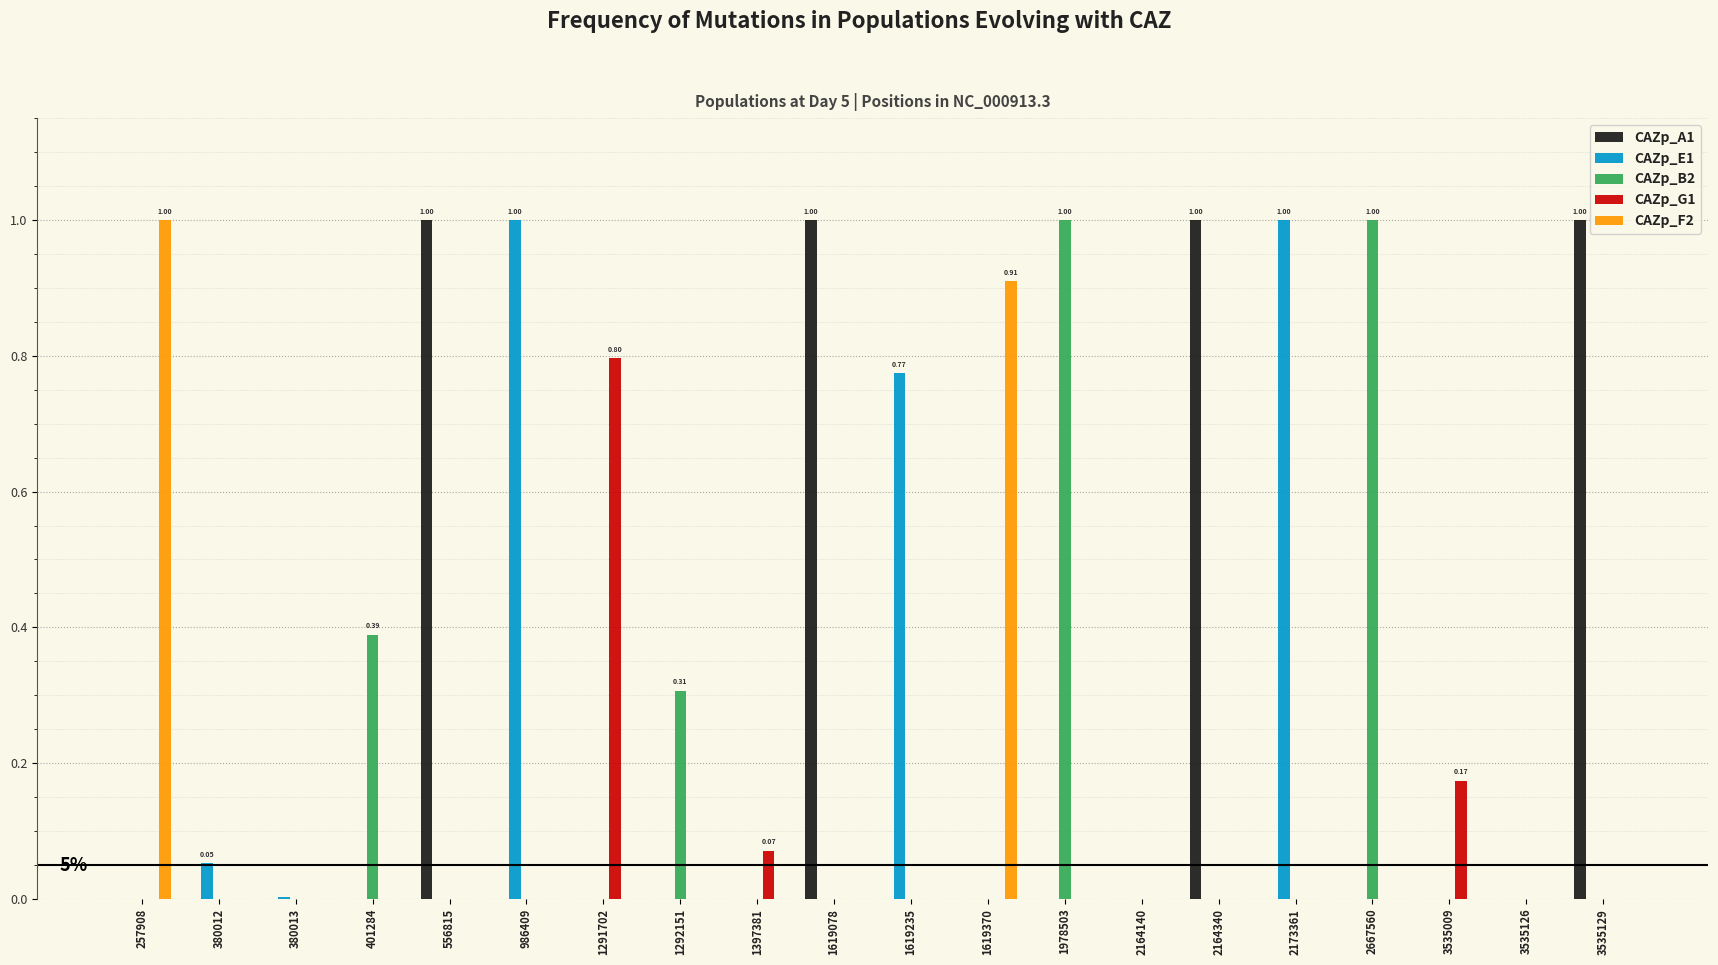

Which series changed the most between 1292151 and 1978503?

CAZp_B2